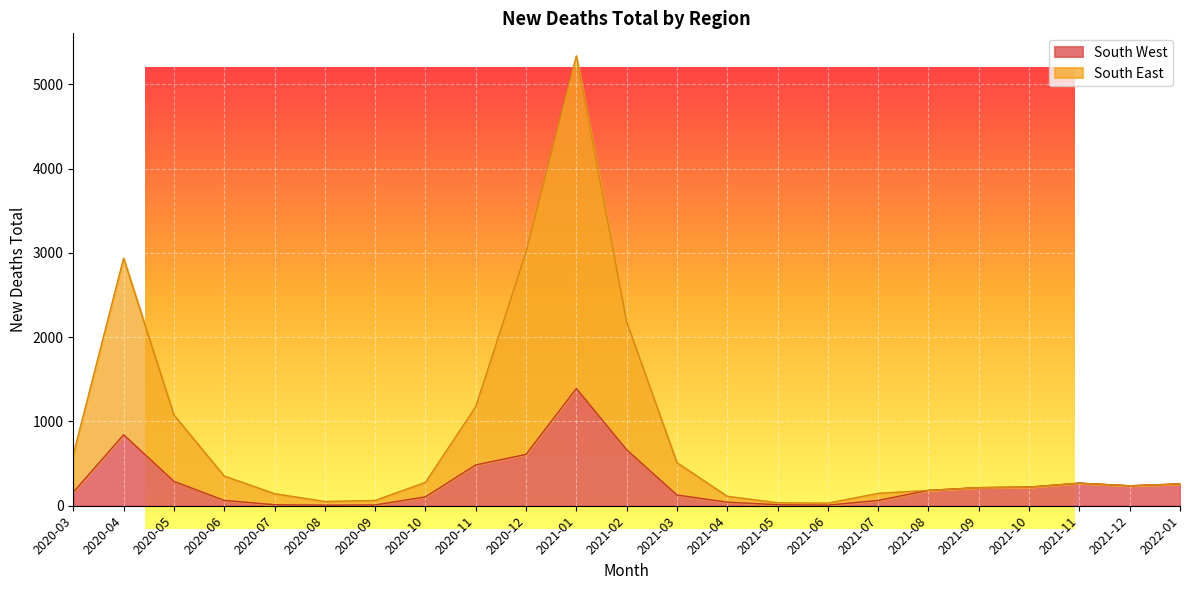

What value does the South West series have at 2021-10, to the nearest 50?

200